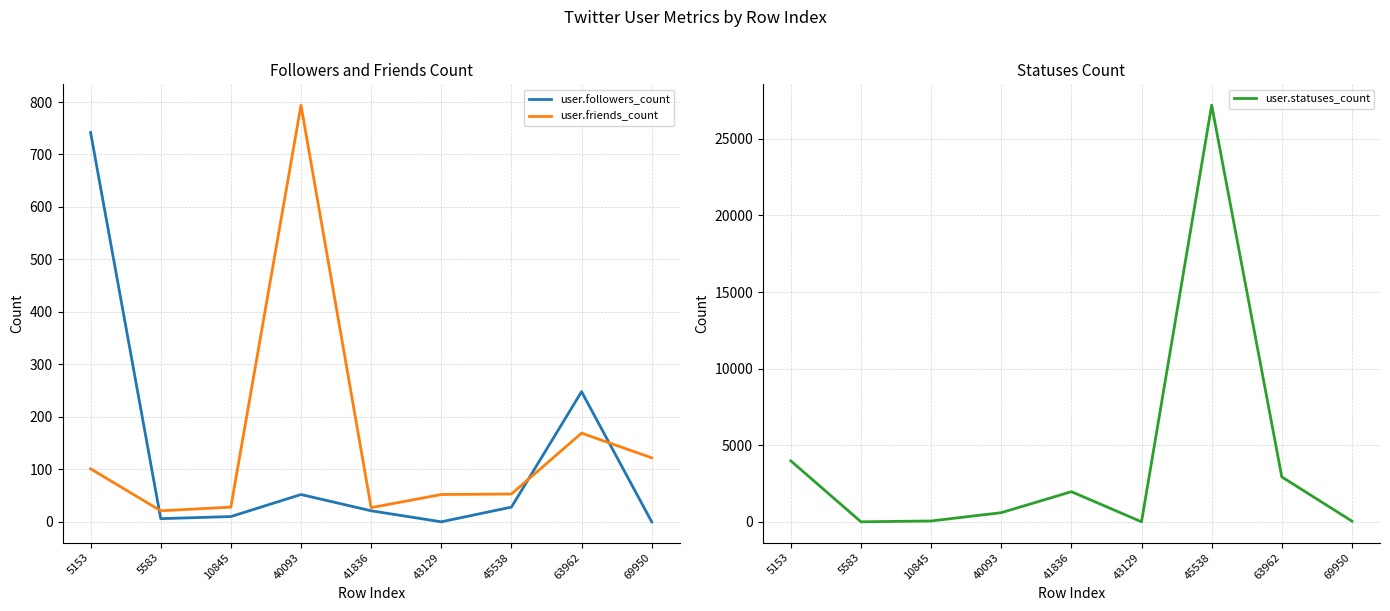

What are all the series names shown in the legend?

user.followers_count, user.friends_count, user.statuses_count